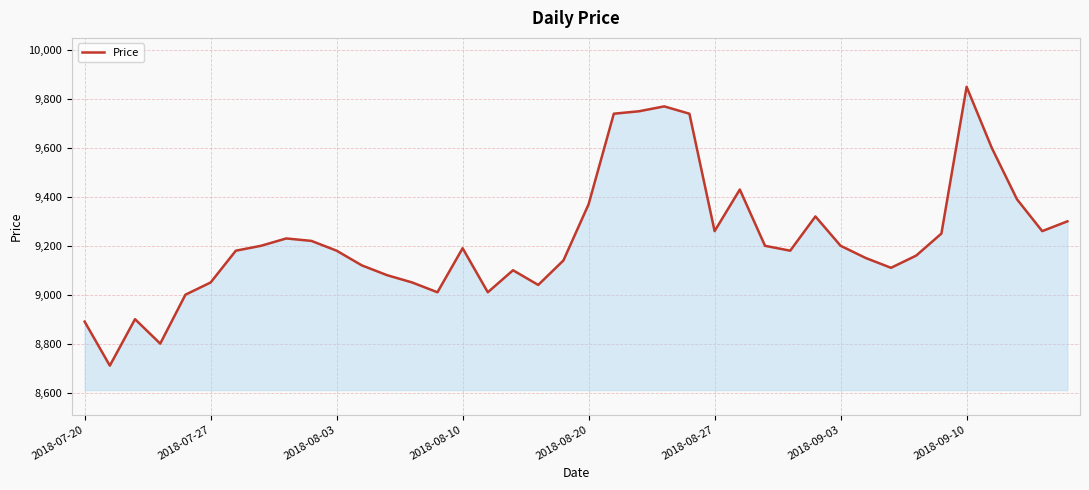

What is the minimum value shown in the chart?

8710